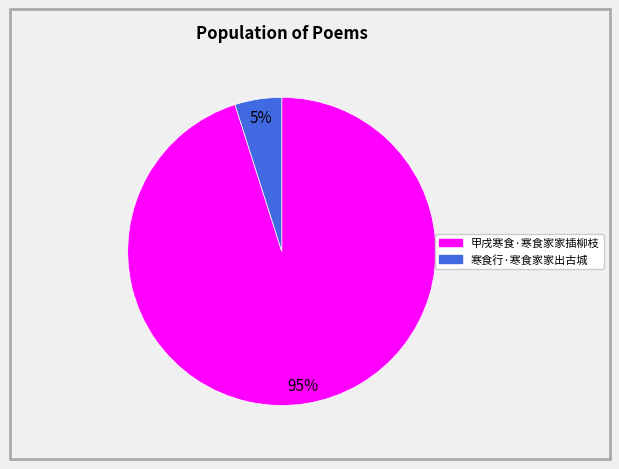

To the nearest percent, what is the combined percentage of 甲戌寒食·寒食家家插柳枝 and 寒食行·寒食家家出古城?

100%